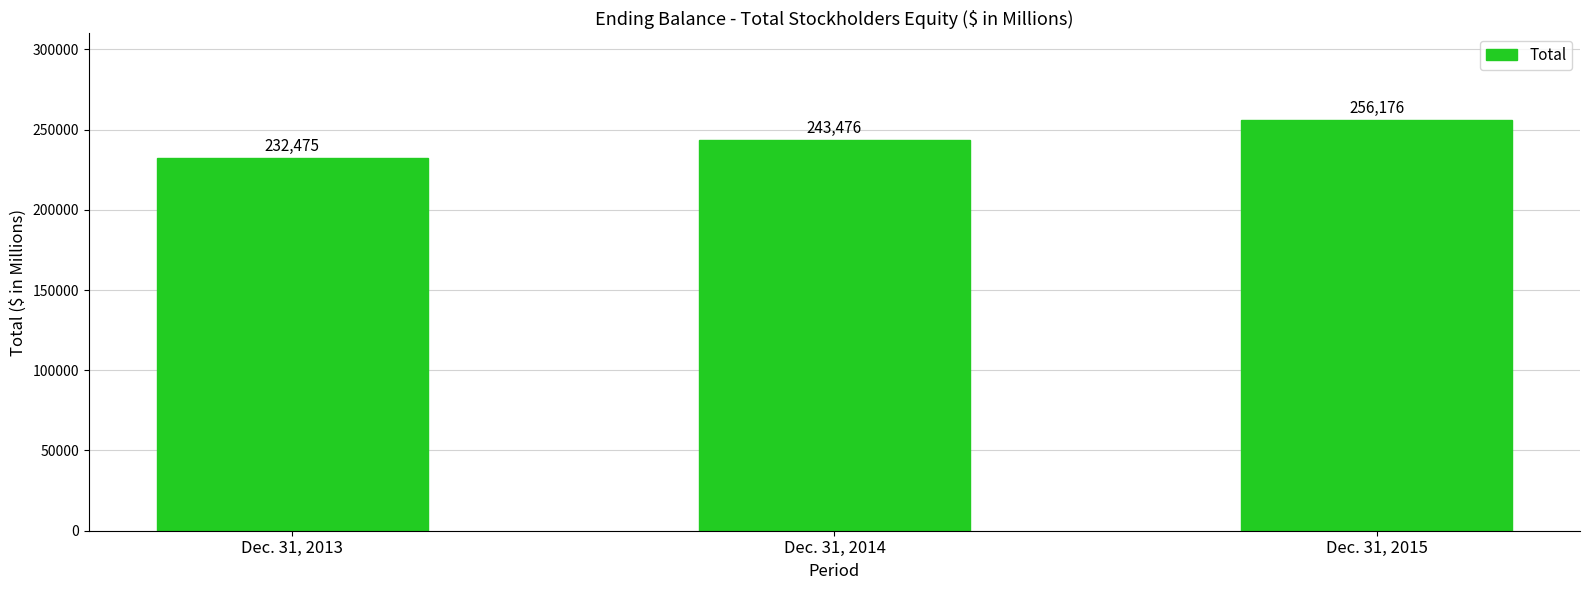

List the labels in order of value, smallest first.

Dec. 31, 2013, Dec. 31, 2014, Dec. 31, 2015